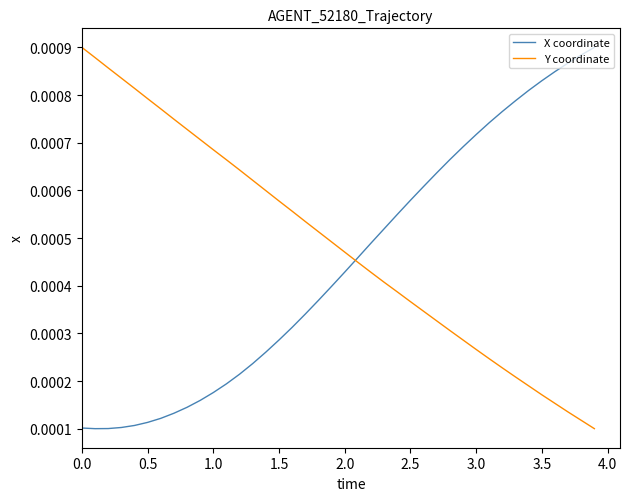

Count the number of data series in this chart.

2